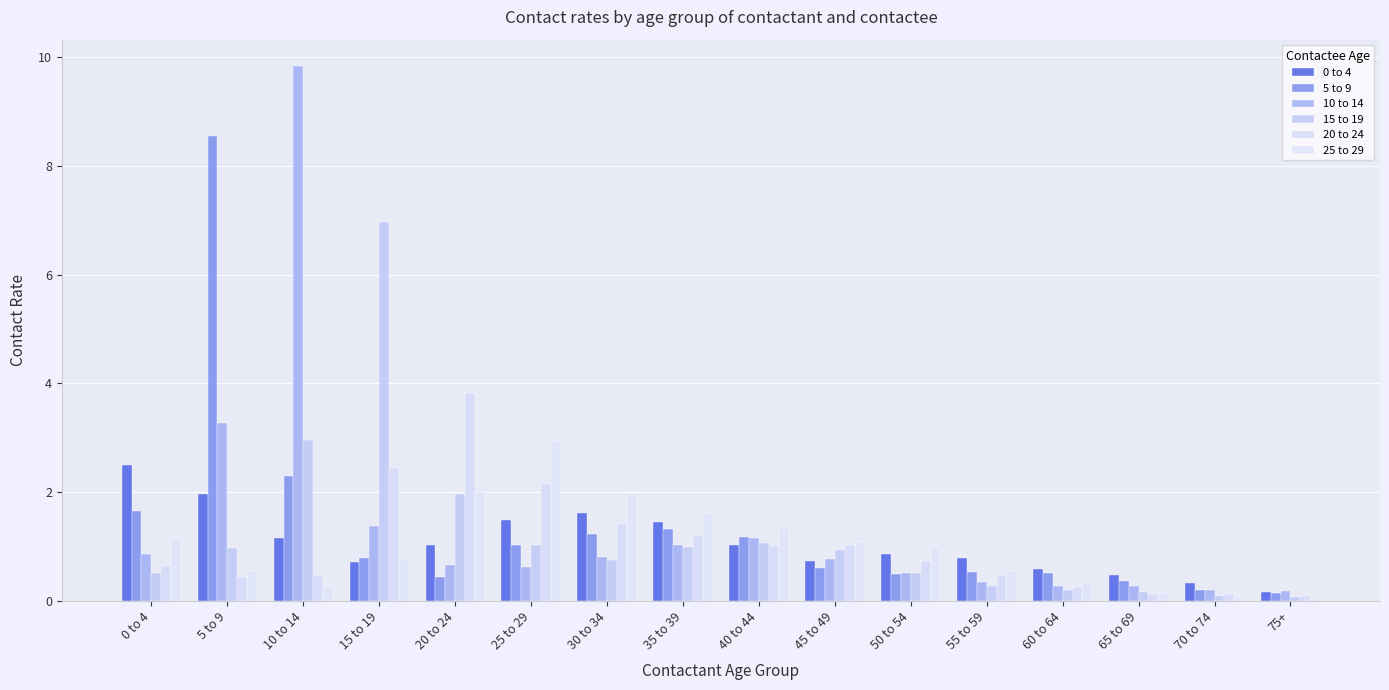

Rank the categories by 0 to 4 value from lowest to highest.

75+, 70 to 74, 65 to 69, 60 to 64, 15 to 19, 45 to 49, 55 to 59, 50 to 54, 40 to 44, 20 to 24, 10 to 14, 35 to 39, 25 to 29, 30 to 34, 5 to 9, 0 to 4